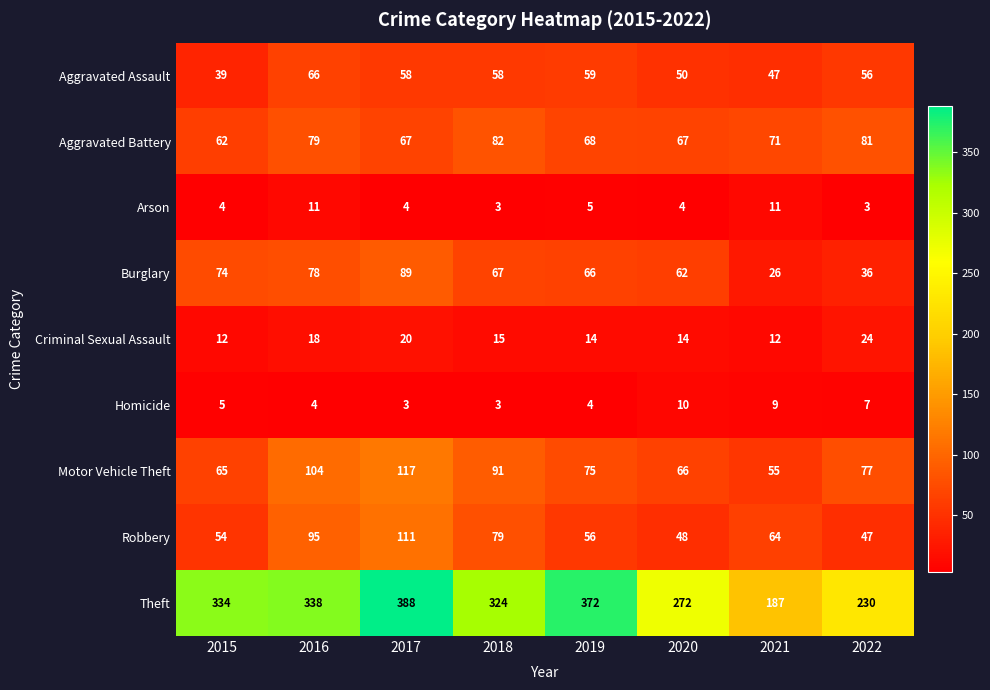

What is the greatest value displayed?

388